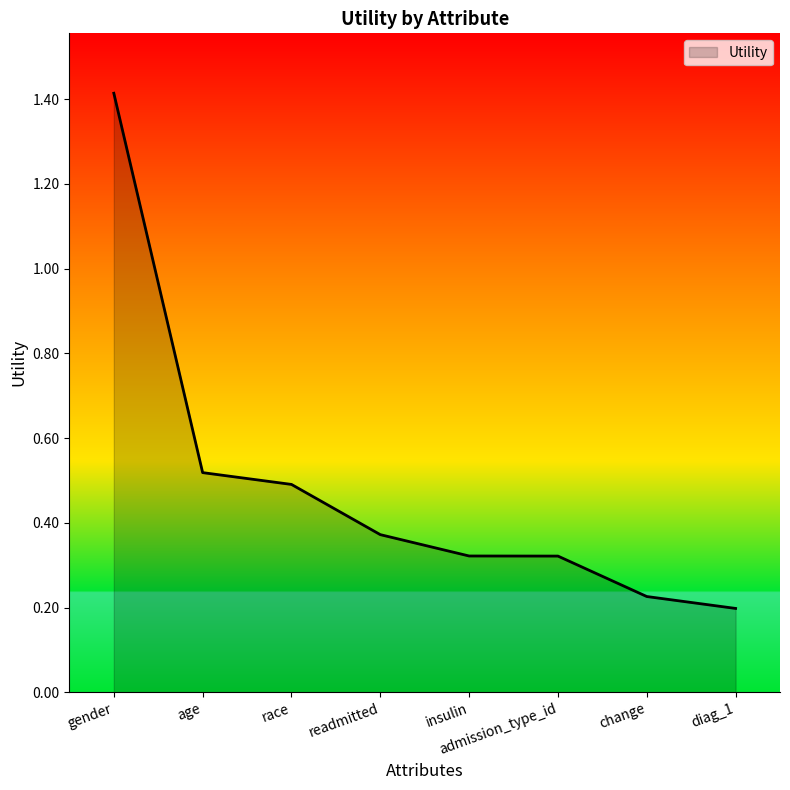

Is it true that the value at age is 0.3?

False